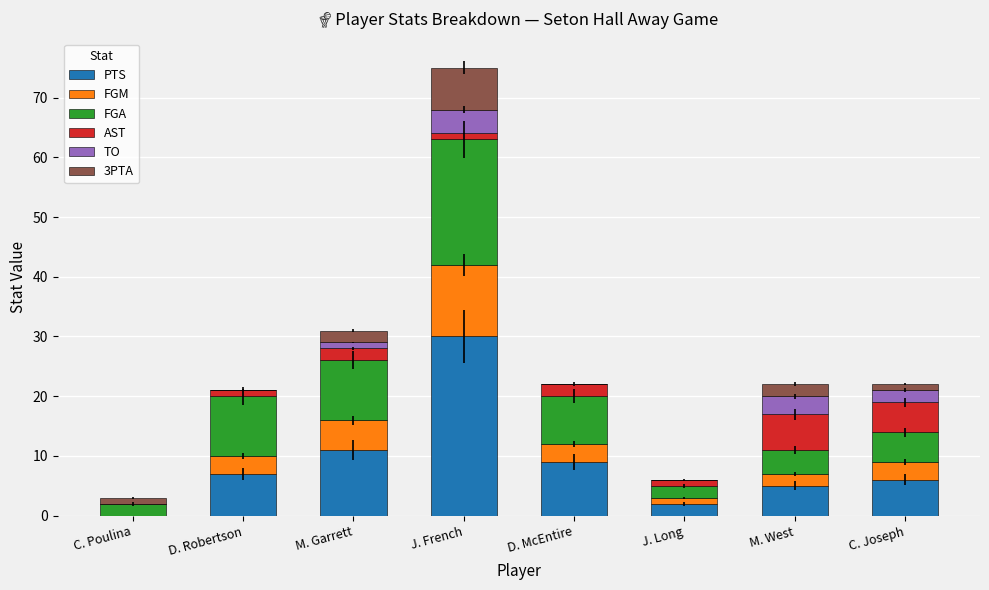

At which category is the sum across all series the highest?

J. French